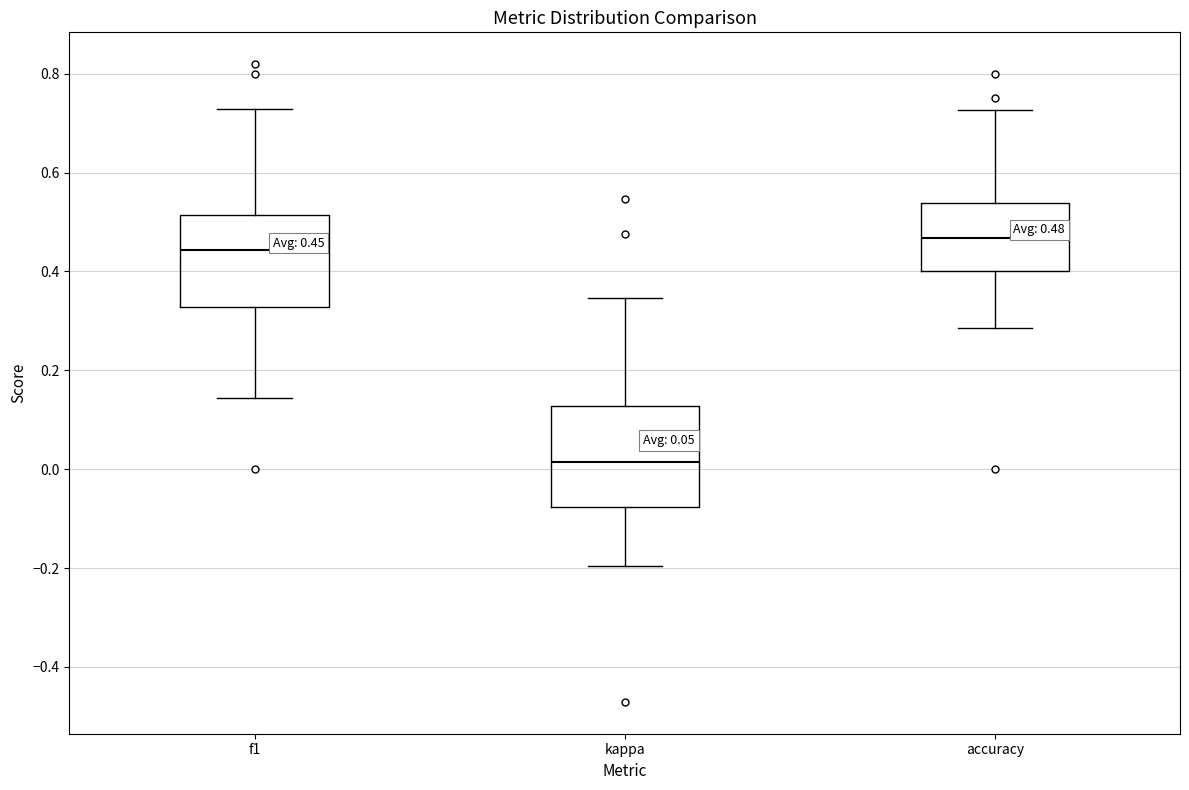

Which box's median line is the highest?

accuracy